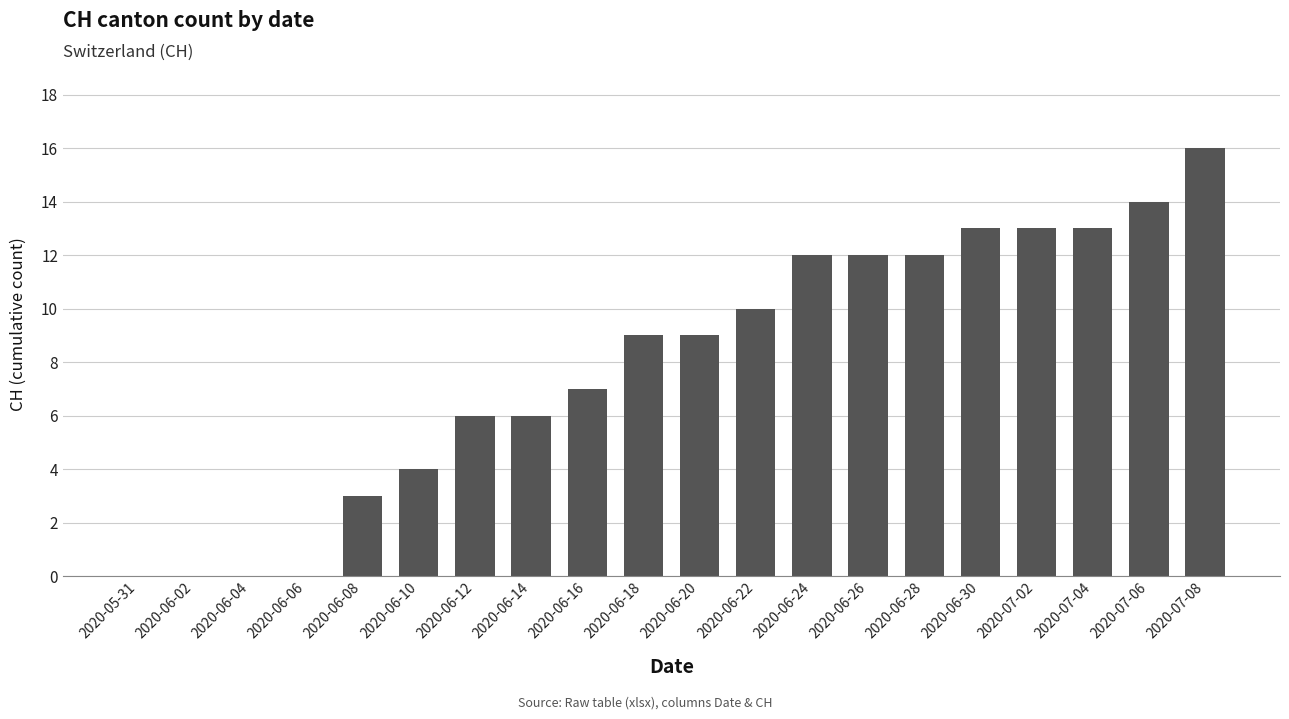

What is the greatest value displayed?

16